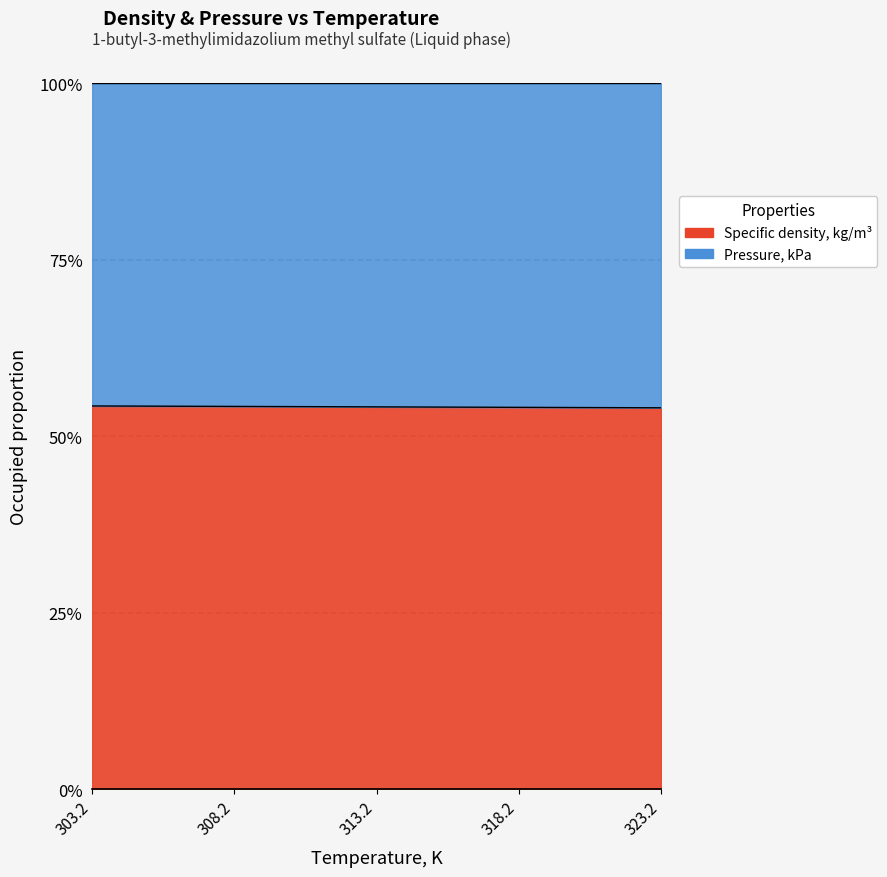

What position from the left is 323.2?

5